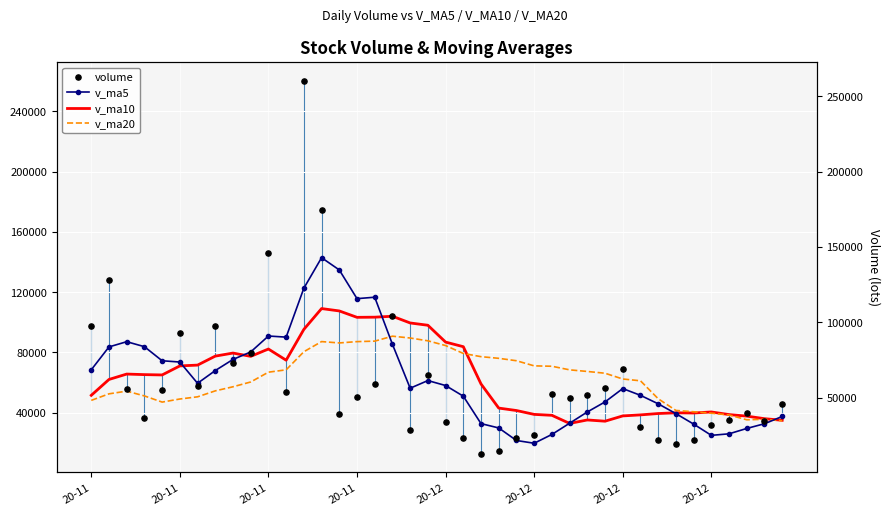

What is the total value across all series at 13?

513585.6